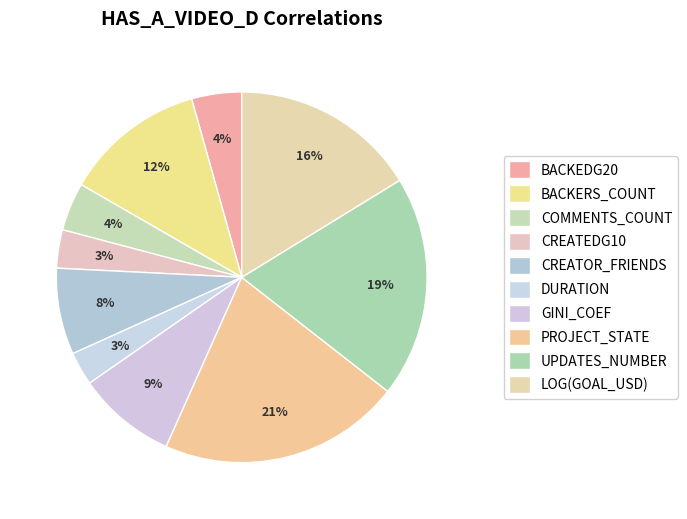

How many segments does this pie chart have?

10